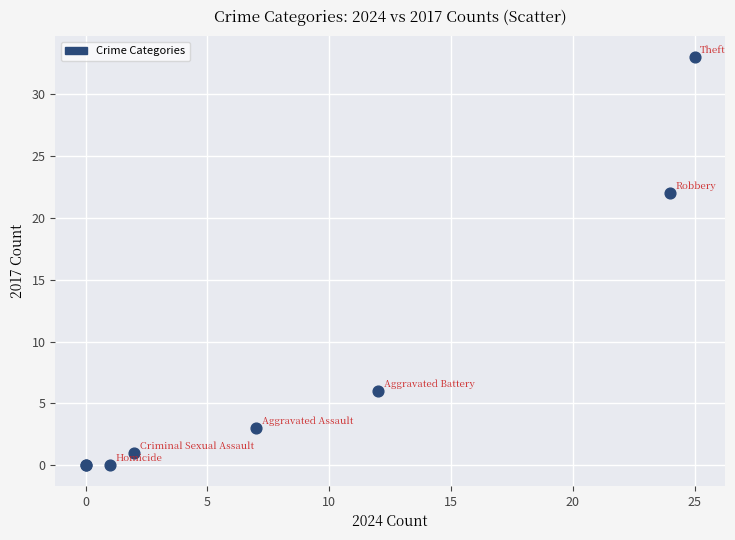

What Y value in the scatter plot is closest to 16?

22